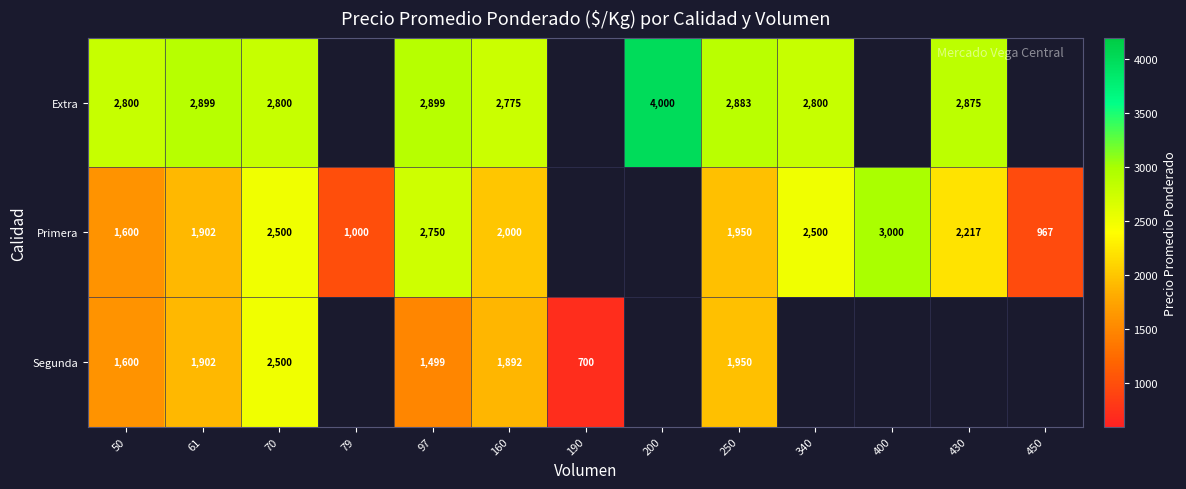

At 160, list the series in order from largest to smallest.

Extra, Primera, Segunda